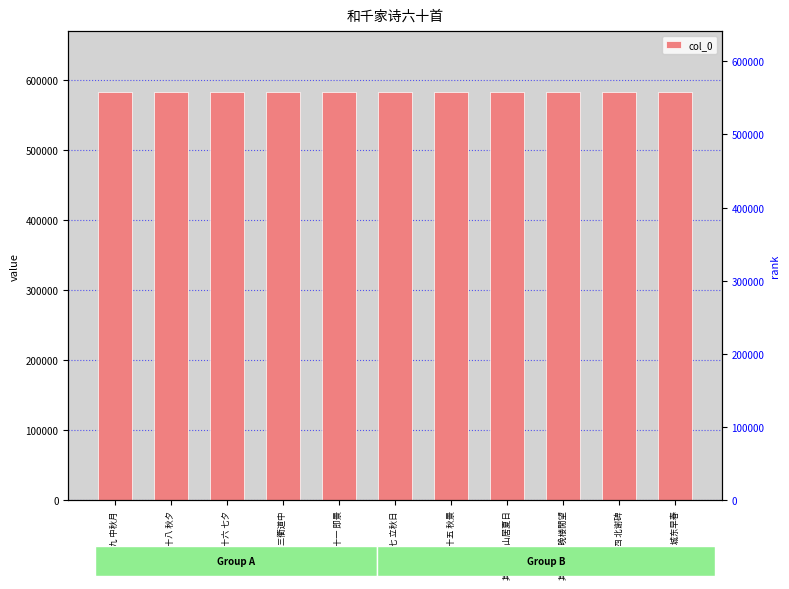

Which has a higher value, 其四十三 山居夏日 or 其四十七 立秋日?

其四十七 立秋日